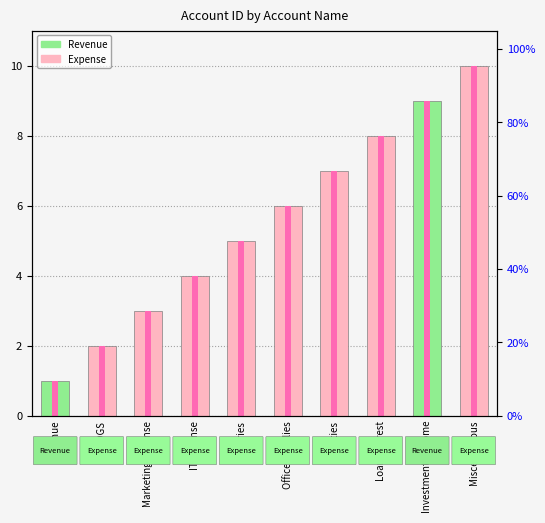

List the labels in order of value, largest first.

Miscellaneous, Investments Income, Loan Interest, Utilities, Office Supplies, Salaries, IT Expense, Marketing Expense, COGS, Revenue